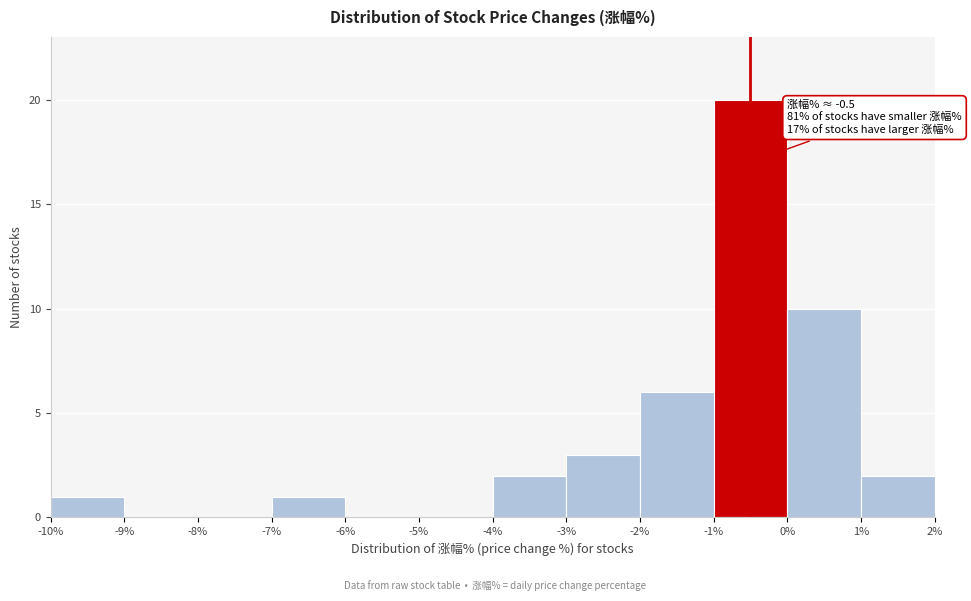

Which range on the x-axis has the tallest bar?

-1% to 0%